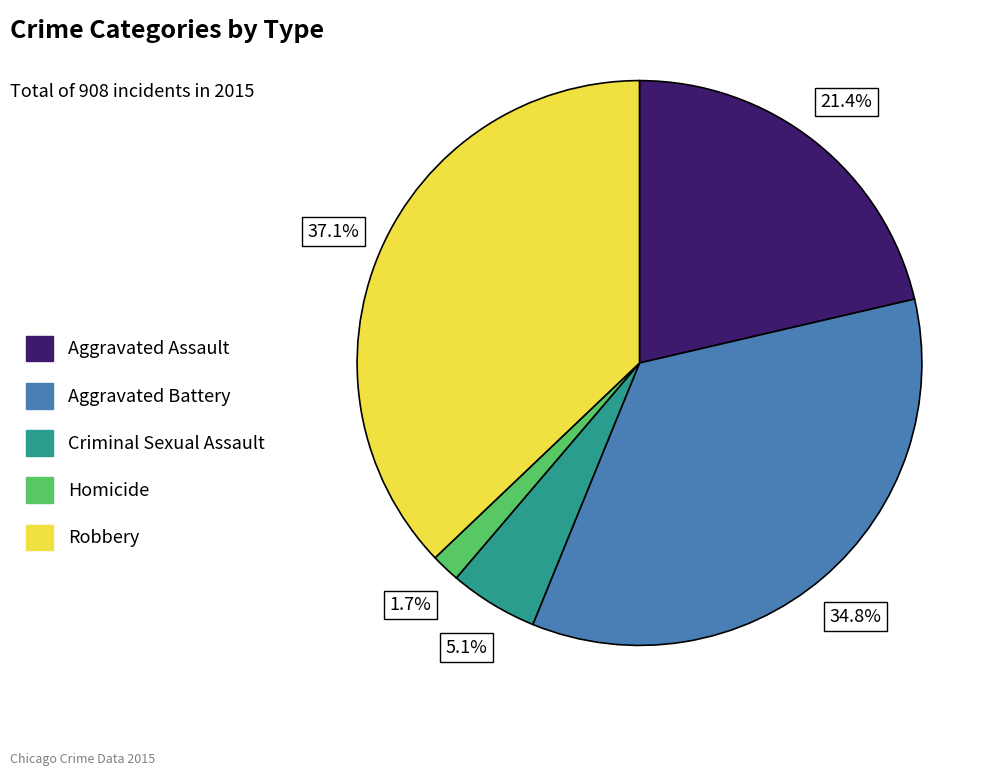

To the nearest percent, what portion does Aggravated Battery represent?

35%